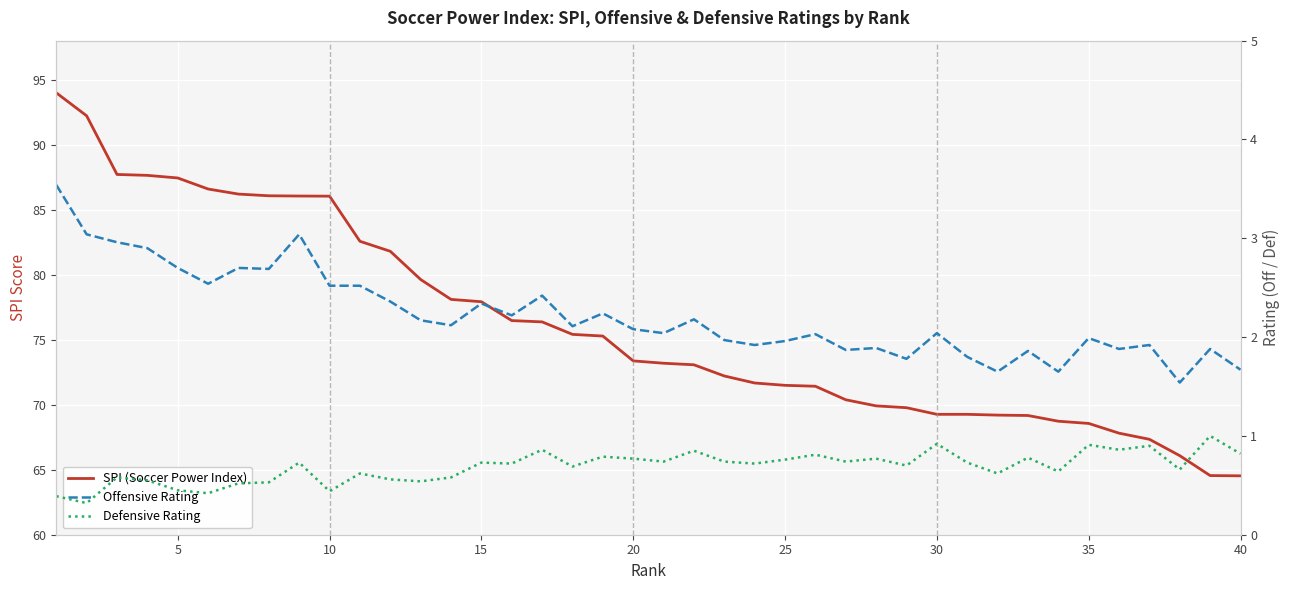

How many Defensive Rating values are between 0 and 1?

40